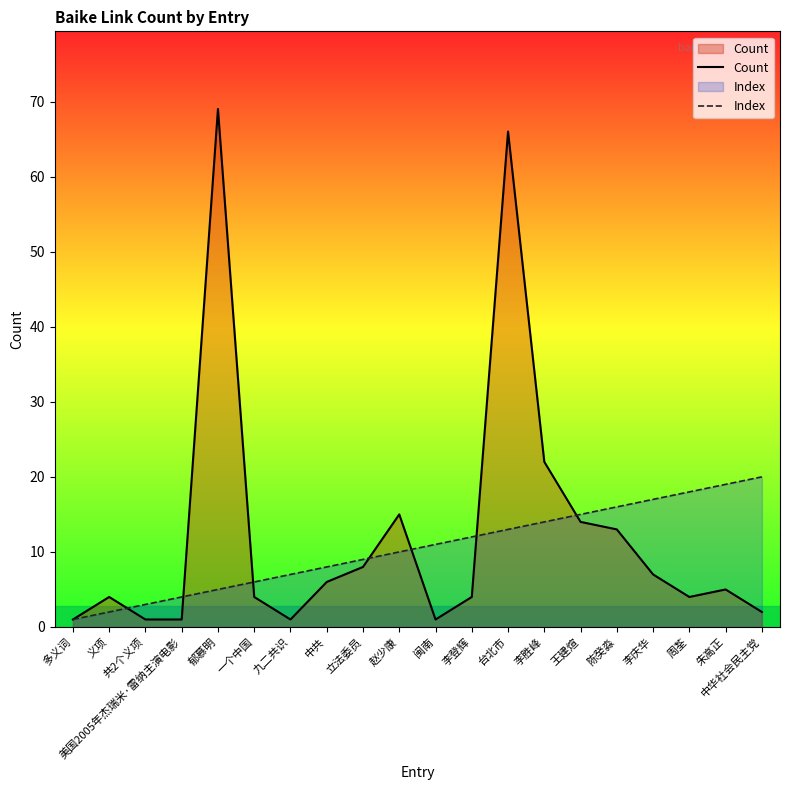

How many categories are shown in the chart?

20